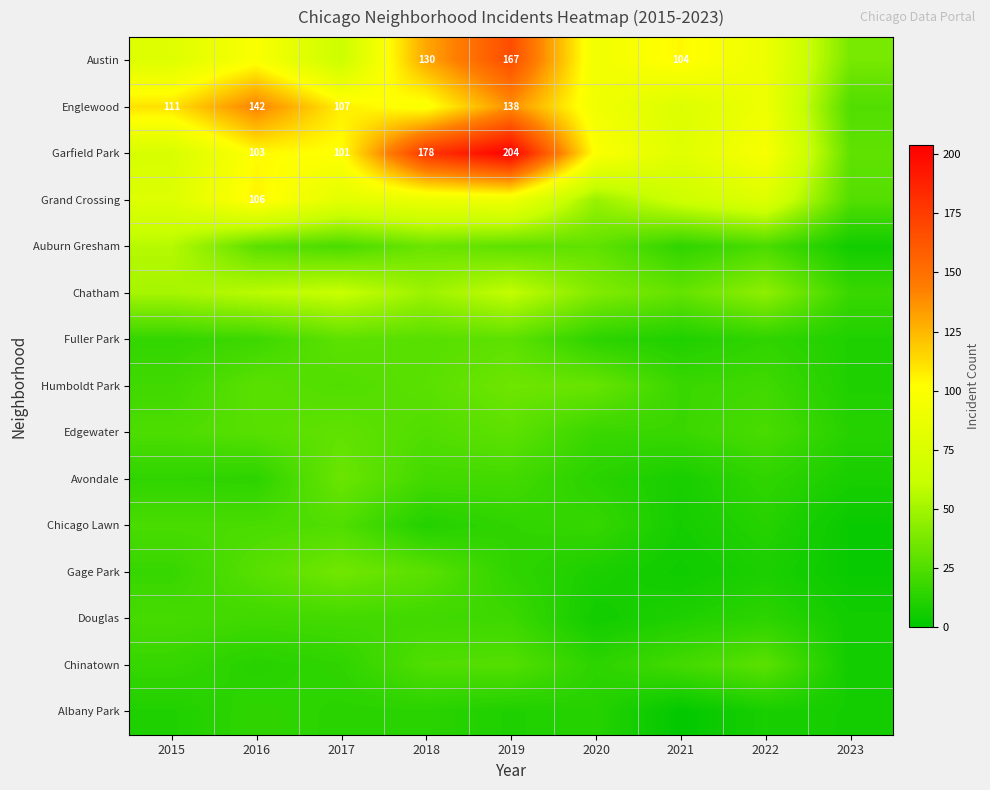

How many data points in Chinatown are less than 17?

4